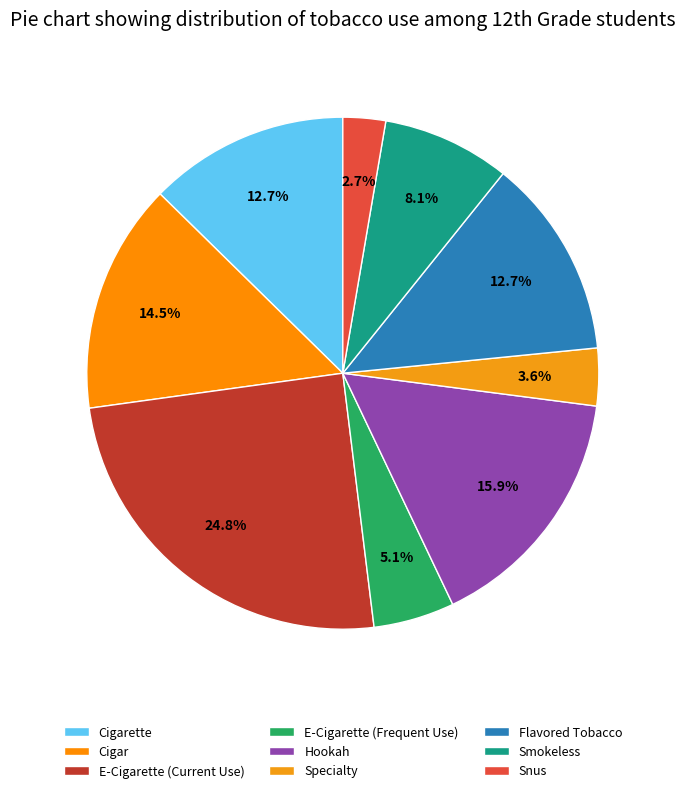

Rank the categories by value from lowest to highest.

Snus, Specialty, E-Cigarette (Frequent Use), Smokeless, Cigarette, Flavored Tobacco, Cigar, Hookah, E-Cigarette (Current Use)